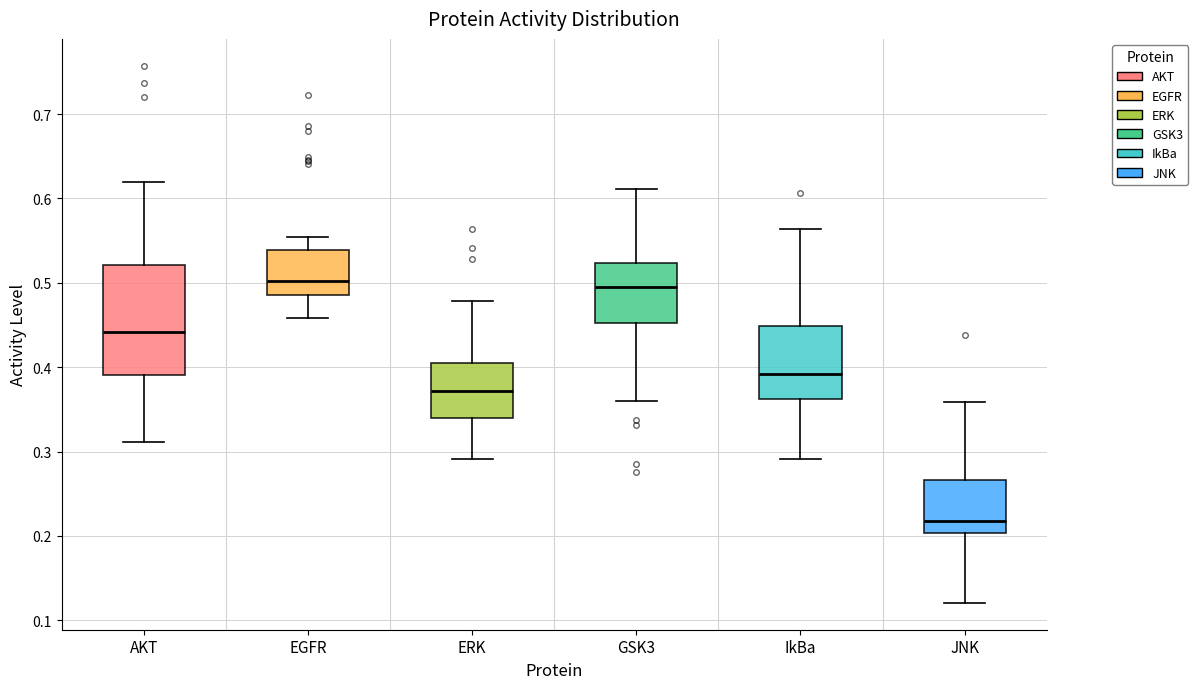

Where is the lower edge of the box for AKT on the y-axis? The values are not printed on the chart, so give them approximately, as read against the axis.

0.39